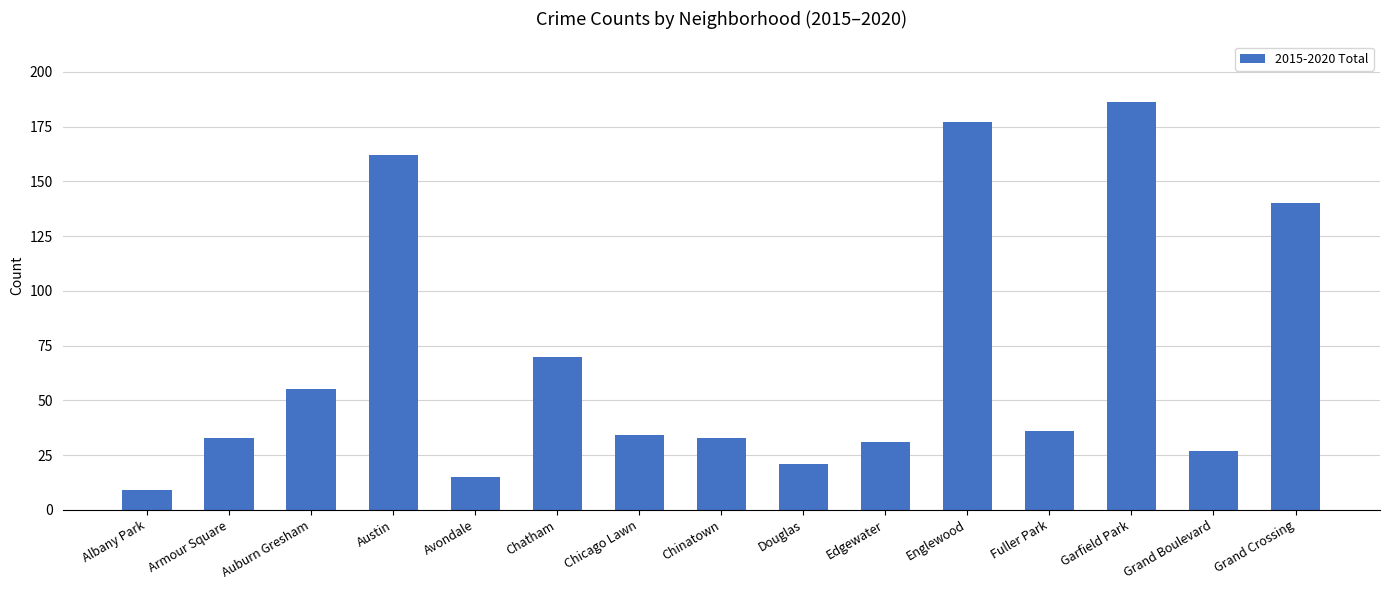

What is the sum of all values?

1029